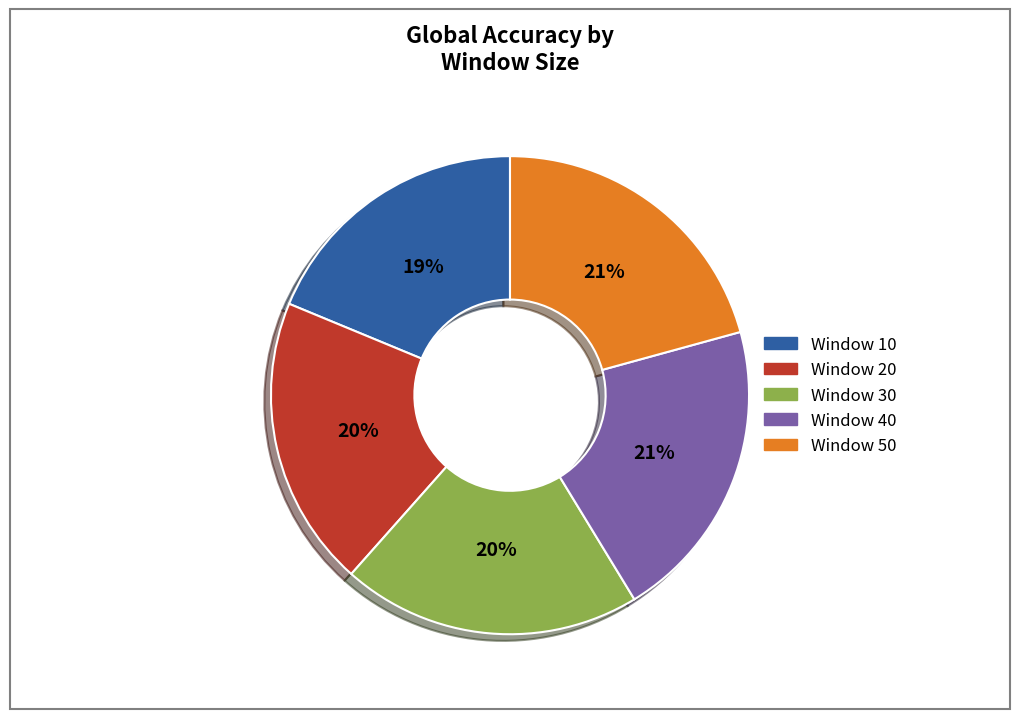

Do Window 10 and Window 50 together represent more than half of the pie?

No